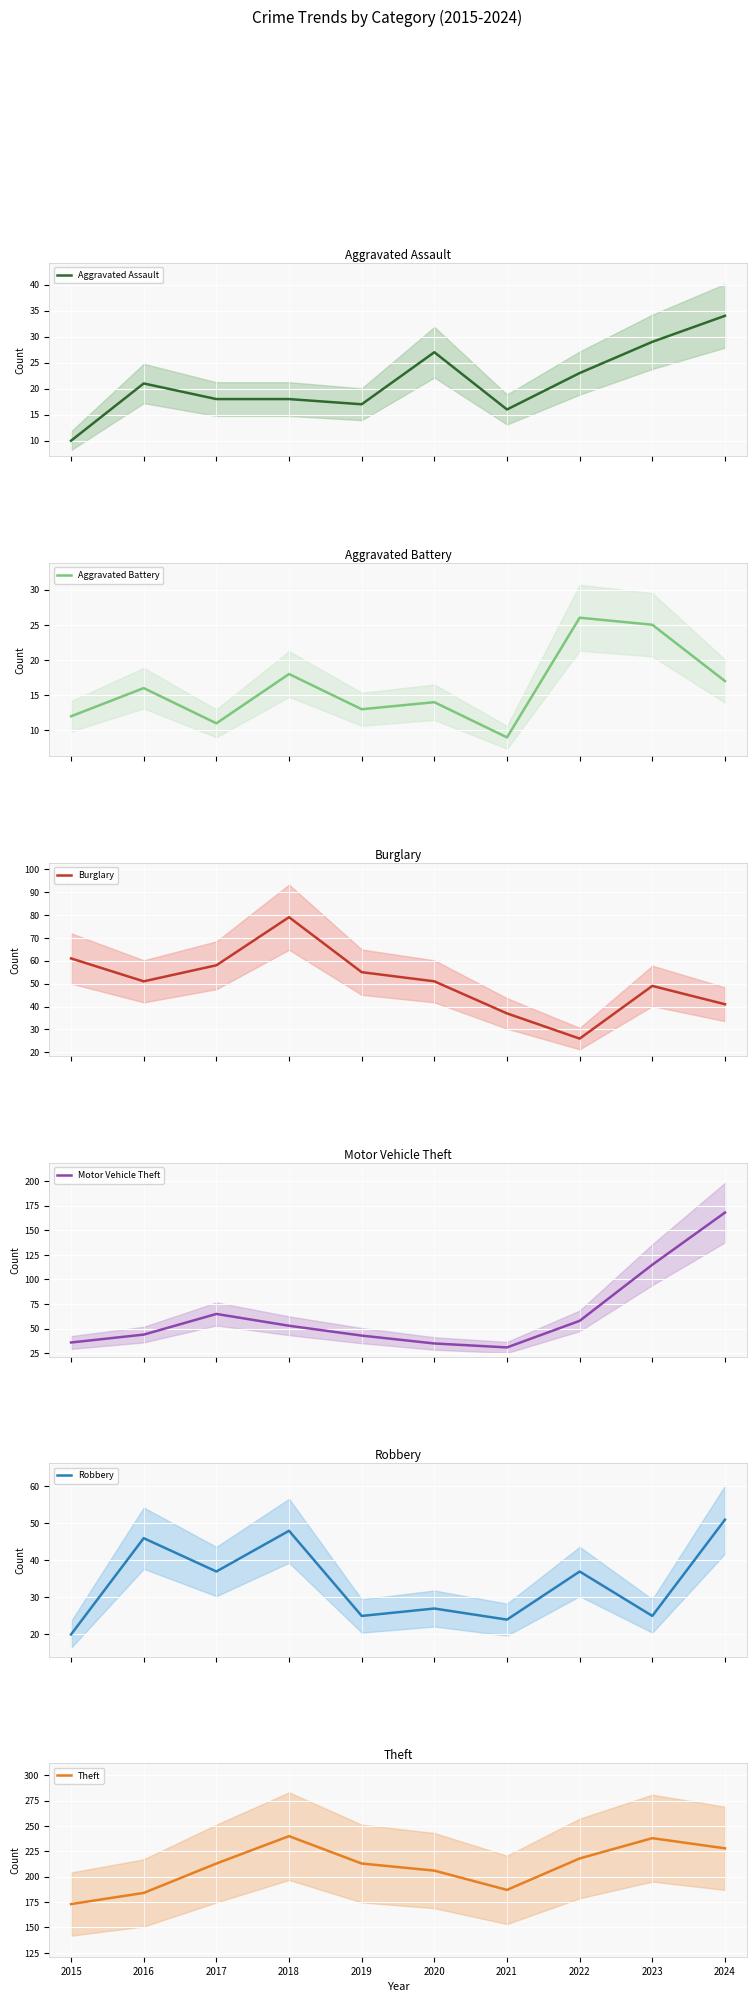

What is the total value across all series at 2015?

312